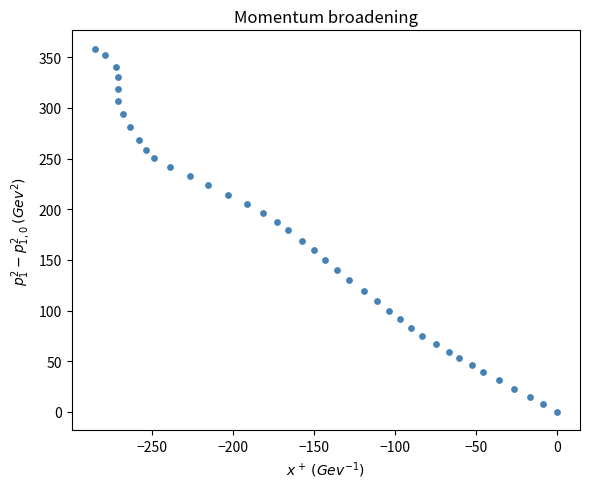

What is the range of X values (max minus min)?

285.1